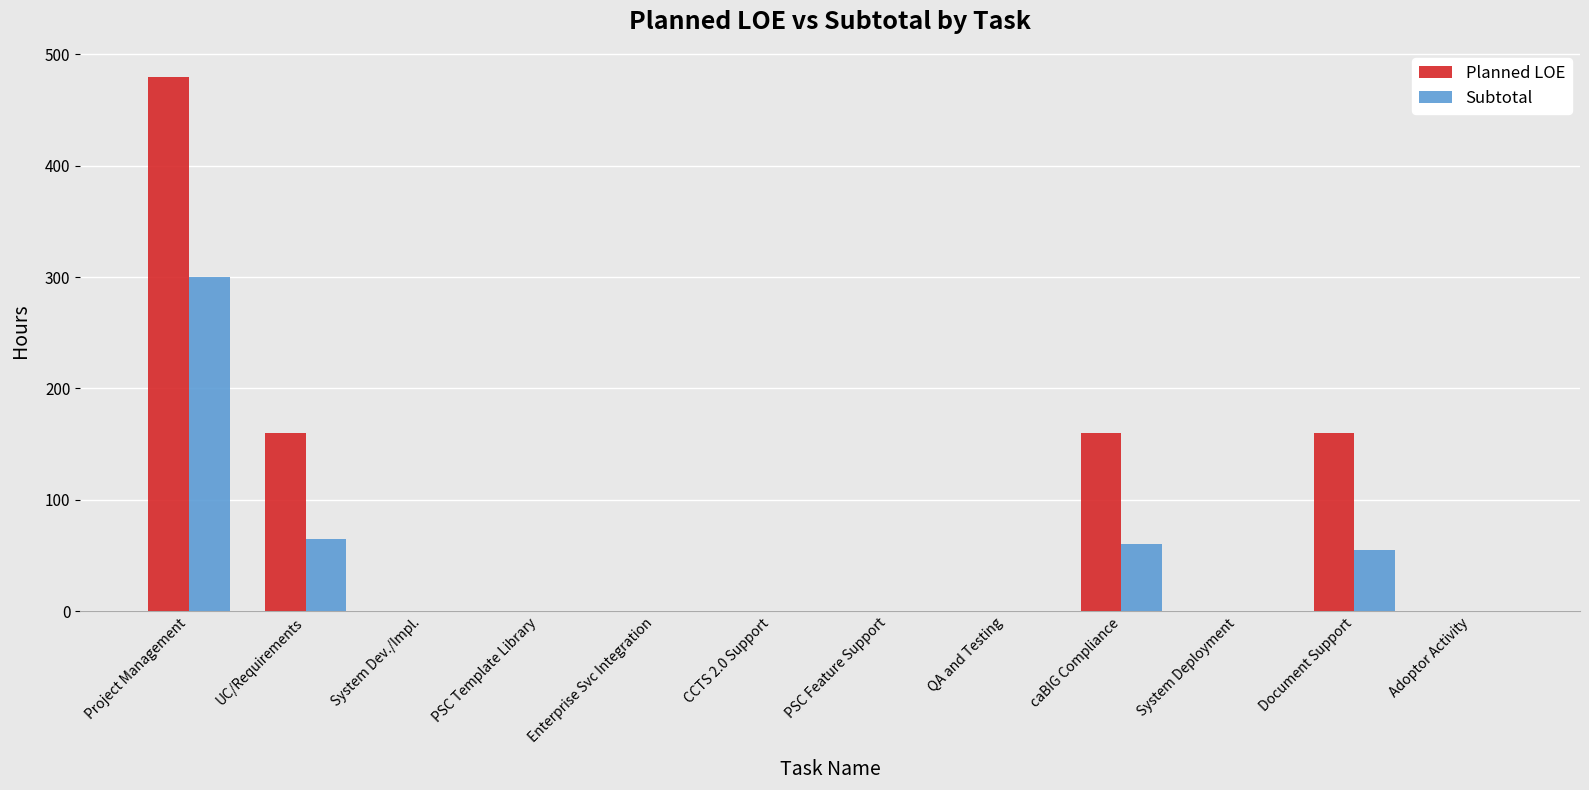

Reading right to left, extract all data points from this chart.

Planned LOE: Adoptor Activity=0	Document Support=160	System Deployment=0	caBIG Compliance=160	QA and Testing=0	PSC Feature Support=0	CCTS 2.0 Support=0	Enterprise Svc Integration=0	PSC Template Library=0	System Dev./Impl.=0	UC/Requirements=160	Project Management=480
Subtotal: Adoptor Activity=0	Document Support=55	System Deployment=0	caBIG Compliance=60	QA and Testing=0	PSC Feature Support=0	CCTS 2.0 Support=0	Enterprise Svc Integration=0	PSC Template Library=0	System Dev./Impl.=0	UC/Requirements=65	Project Management=300